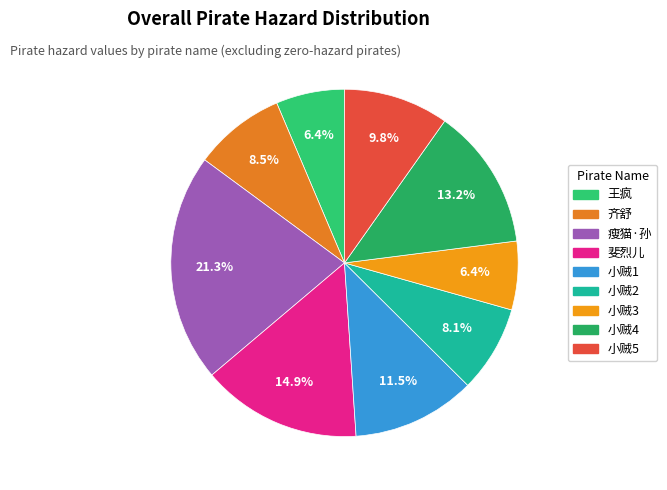

What percentage is the 王疯 slice, to the nearest percent?

6%